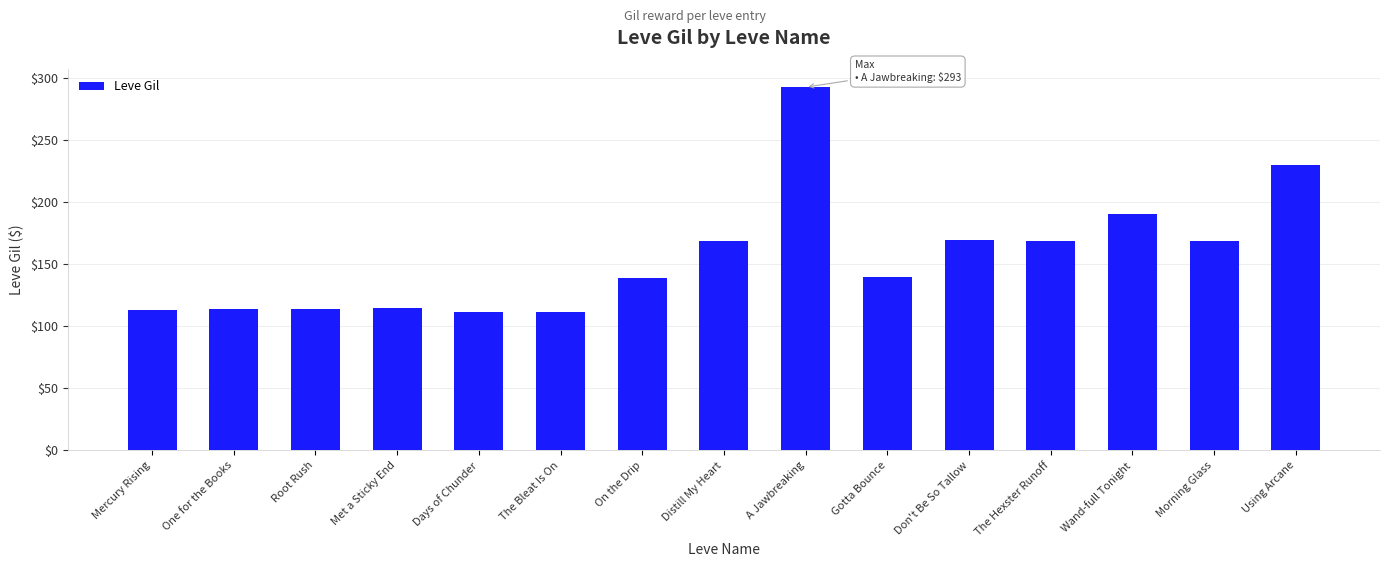

What position from the right is Distill My Heart?

8